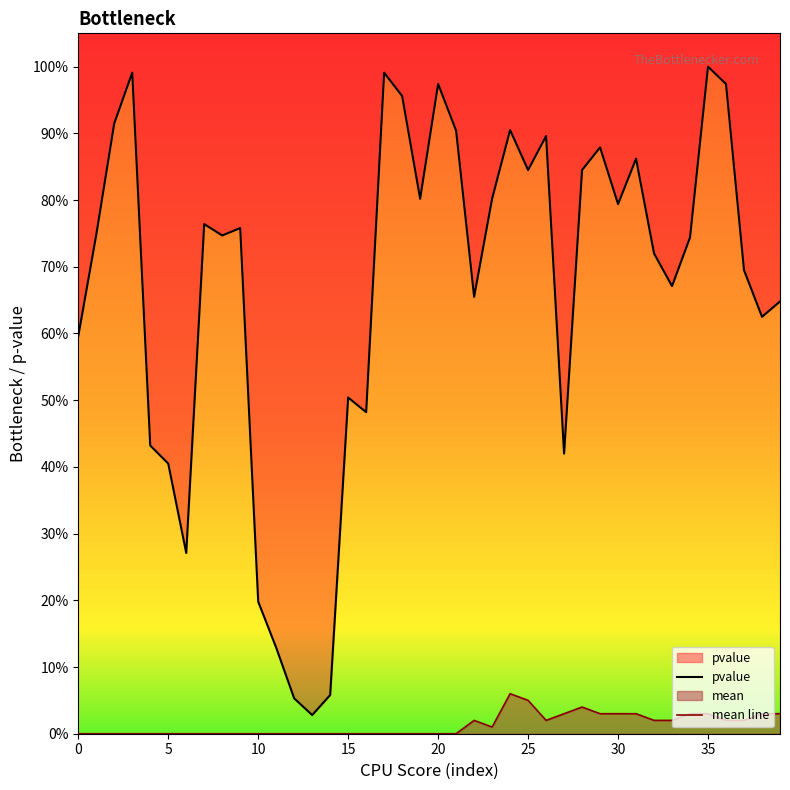

What is the sum of the pvalue values at 27 and 29?

1.3